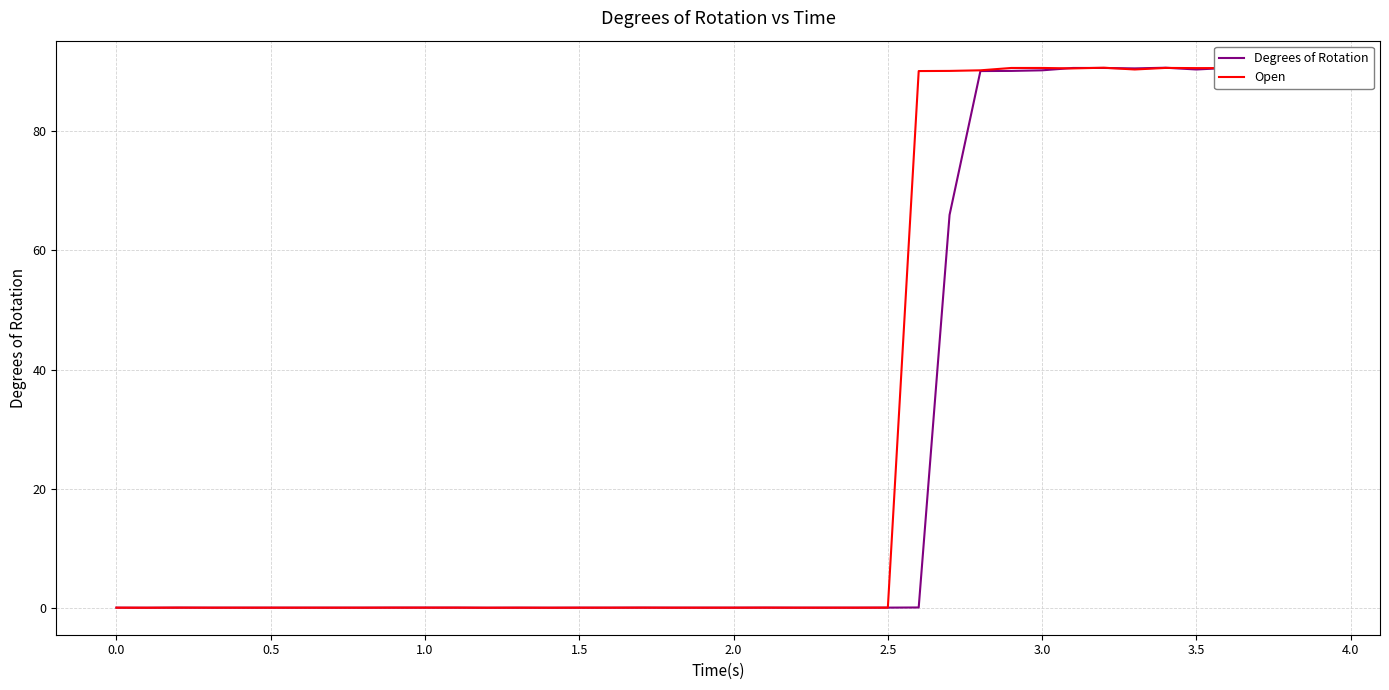

The Degrees of Rotation series shows 0.0 at 0.0. True or false?

False